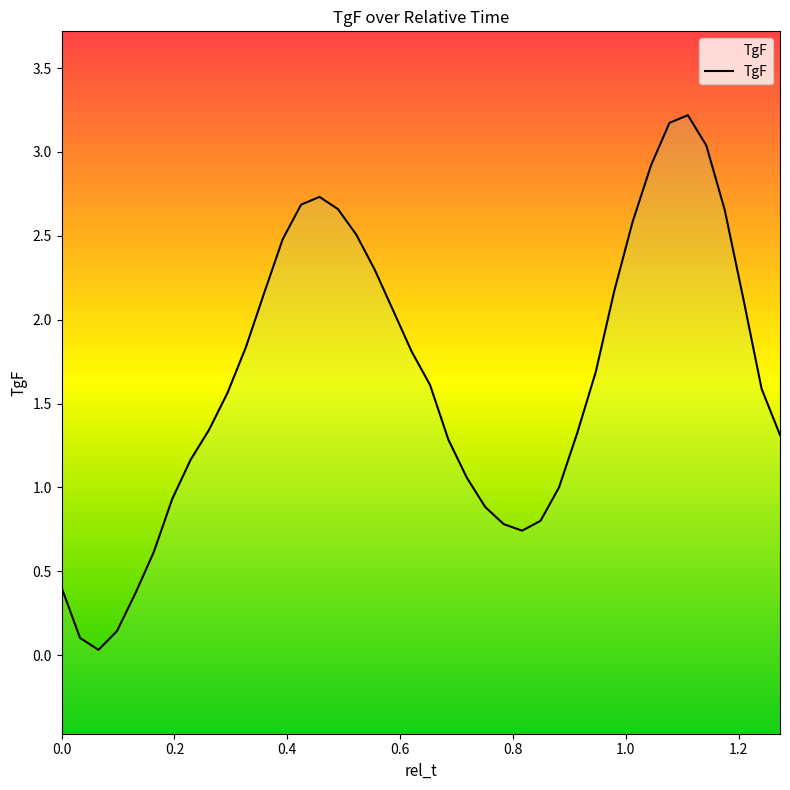

Reading left to right, list all the values displayed in this chart.

0.4	0.1	0.0	0.1	0.4	0.6	0.9	1.2	1.3	1.6	1.8	2.2	2.5	2.7	2.7	2.7	2.5	2.3	2.1	1.8	1.6	1.3	1.1	0.9	0.8	0.7	0.8	1.0	1.3	1.7	2.2	2.6	2.9	3.2	3.2	3.0	2.7	2.1	1.6	1.3